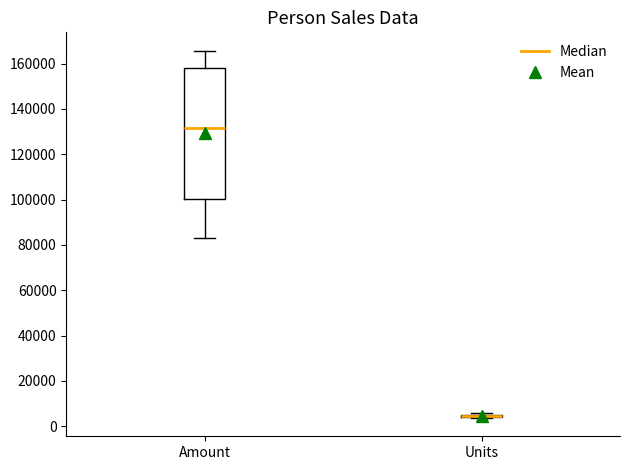

Which box is the tallest, from its lower edge to its upper edge?

Amount